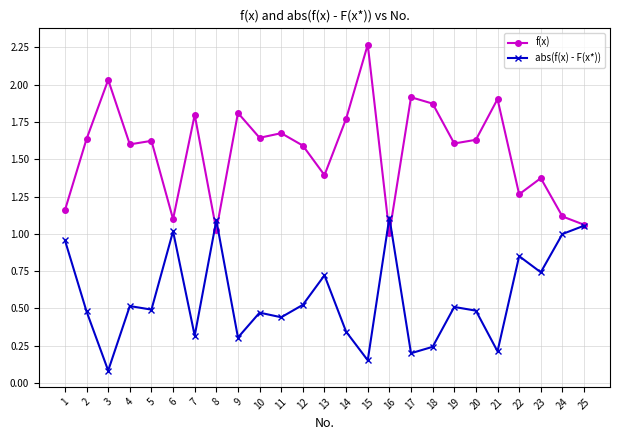

Between which two adjacent categories do abs(f(x) - F(x*)) and f(x) first intersect?

7 and 8